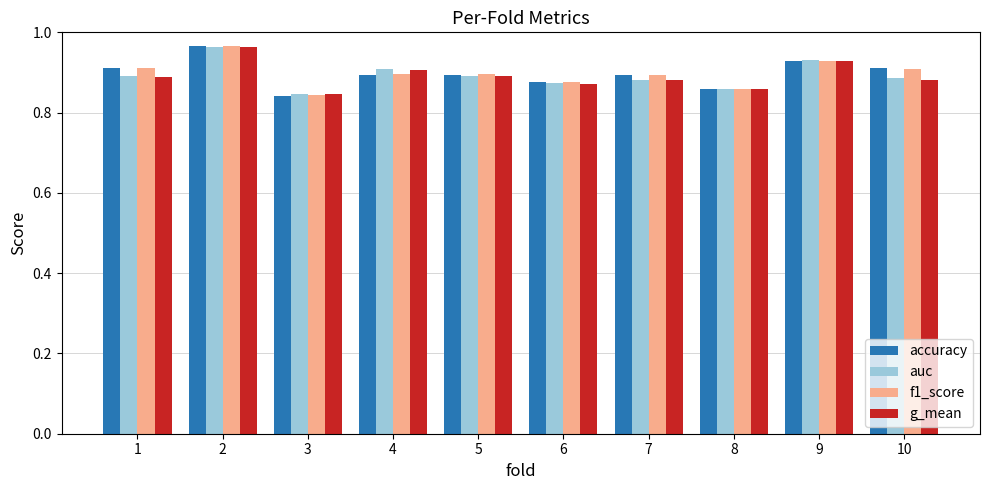

The auc series shows 0.9 at 8. True or false?

True